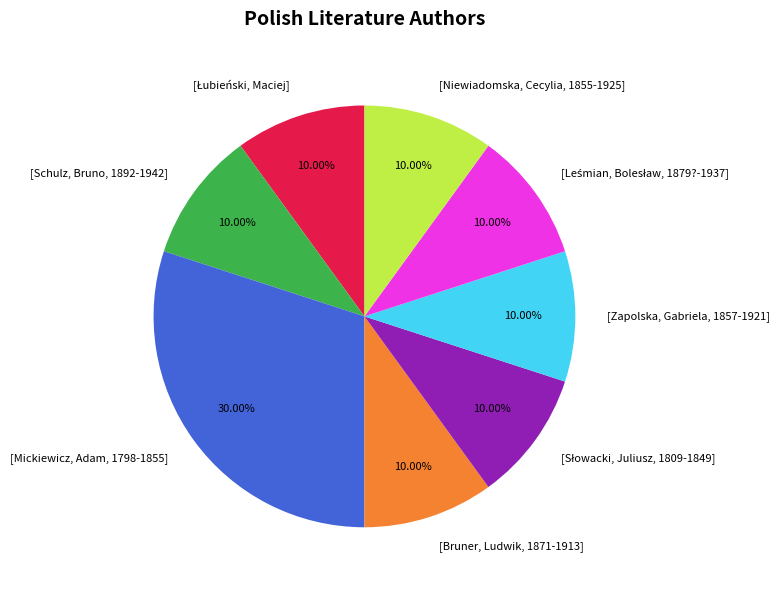

Is the sum of [Schulz, Bruno, 1892-1942] and [Mickiewicz, Adam, 1798-1855] greater than half?

No